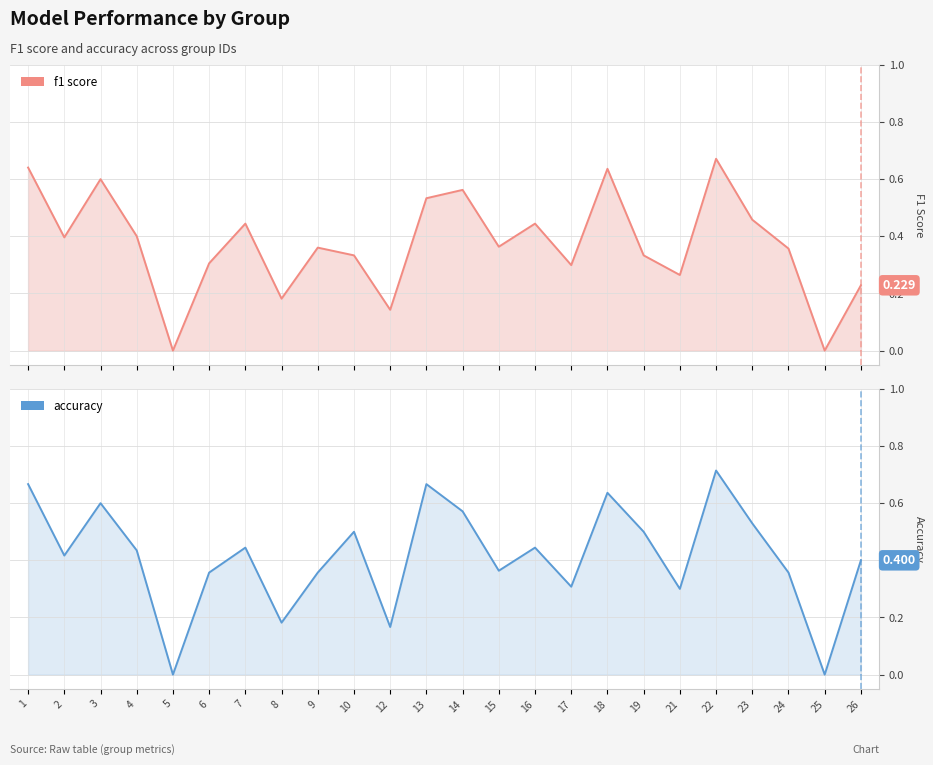

What are all the series names shown in the legend?

f1, accuracy